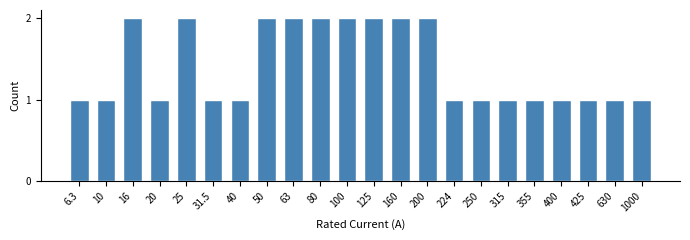

Reading left to right, extract all data points from this chart.

6.3=1	10=1	16=2	20=1	25=2	31.5=1	40=1	50=2	63=2	80=2	100=2	125=2	160=2	200=2	224=1	250=1	315=1	355=1	400=1	425=1	630=1	1000=1